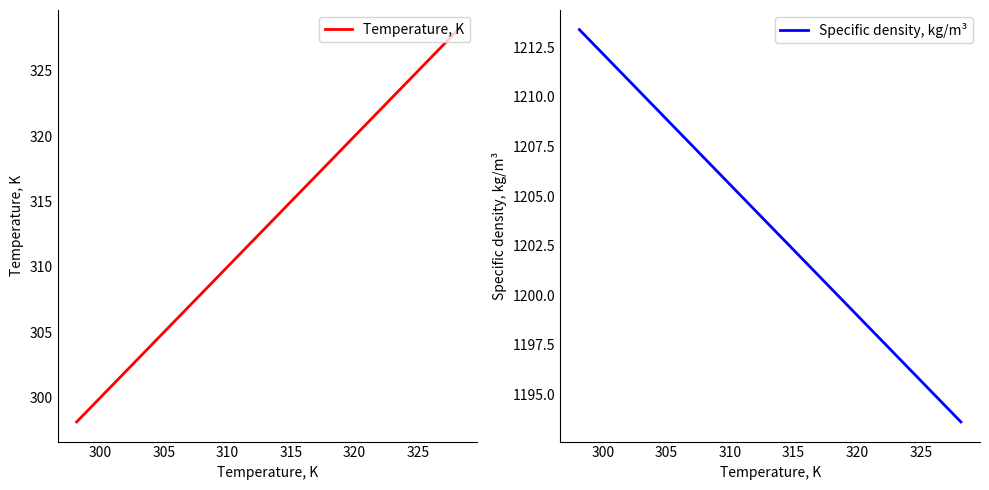

Reading right to left, extract all data points from this chart.

Temperature, K: 328.1	313.1	298.1
Specific density, kg/m³: 1193.6	1203.5	1213.4